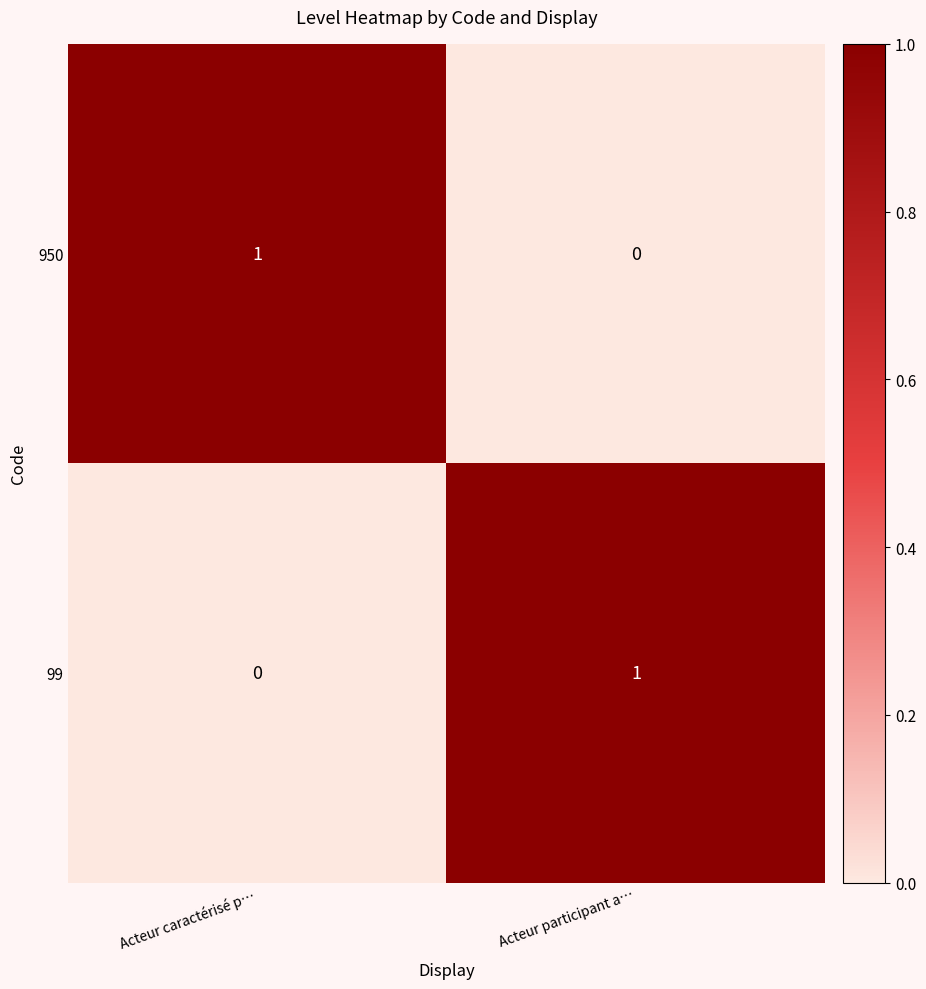

Reading right to left, transcribe all the data shown in this chart.

950: Acteur participant a…=0	Acteur caractérisé p…=1
99: Acteur participant a…=1	Acteur caractérisé p…=0